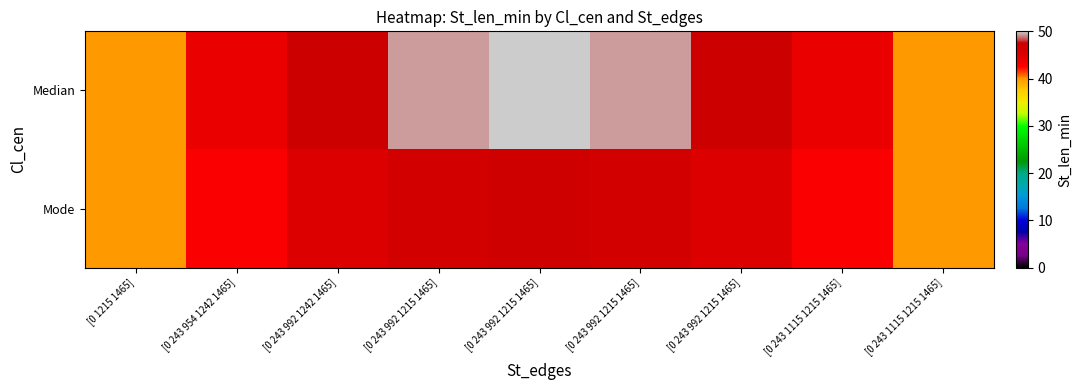

At which category does the chart reach its minimum across all series?

[0 1215 1465]